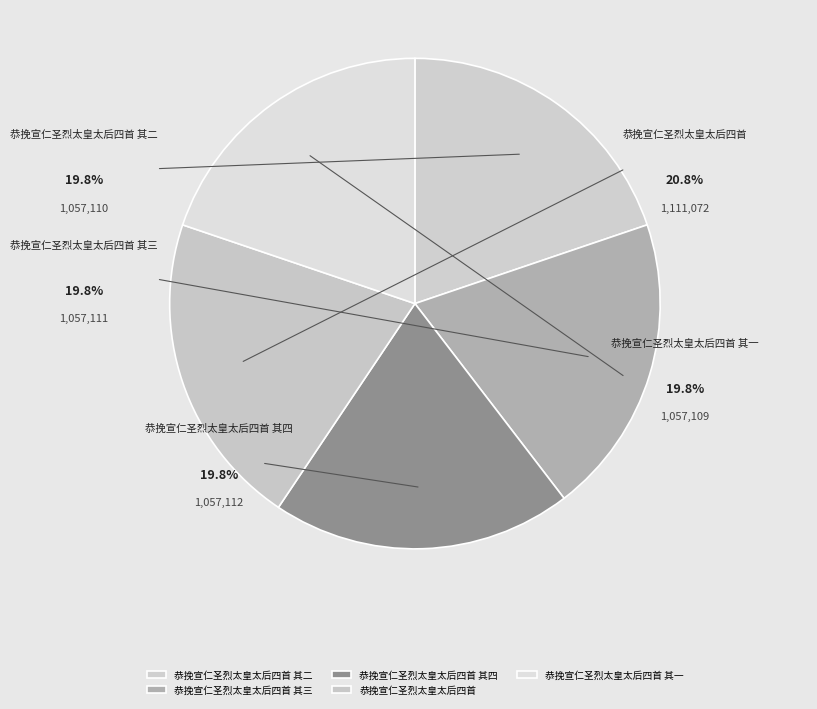

What percentage is NOT represented by 恭挽宣仁圣烈太皇太后四首?

79.2%